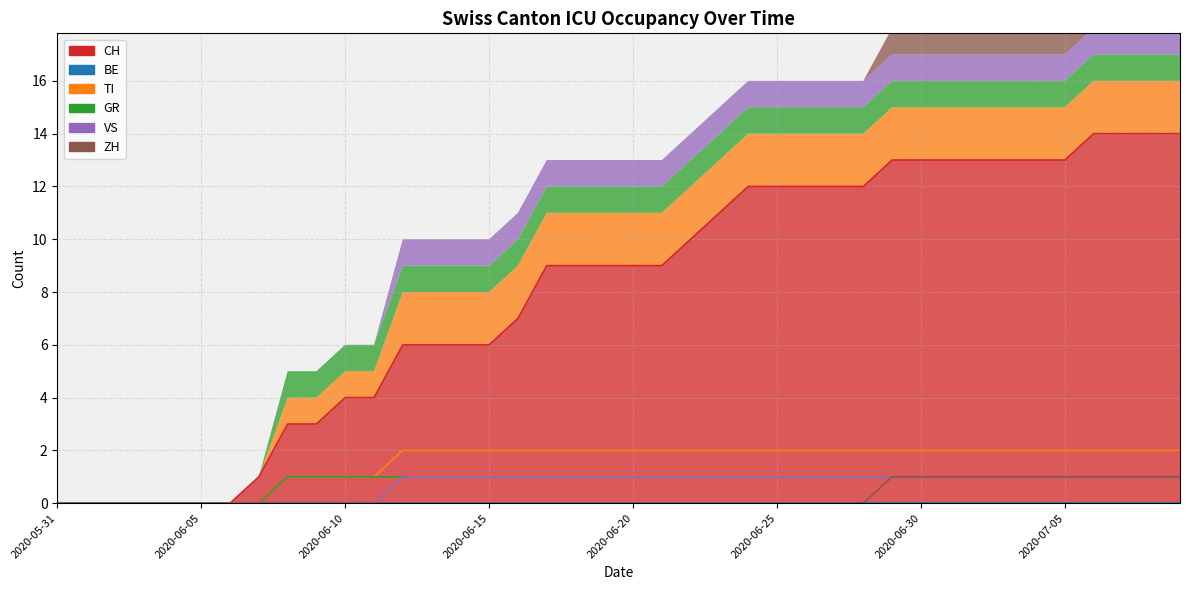

How many TI values are between 1 and 2?

32